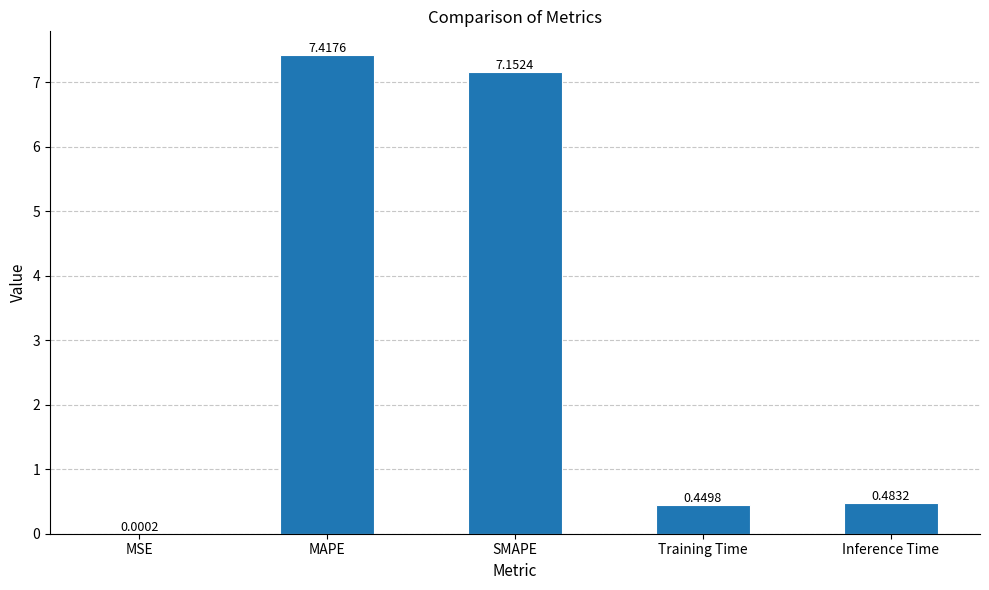

At which label is the value closest to 3?

Inference Time